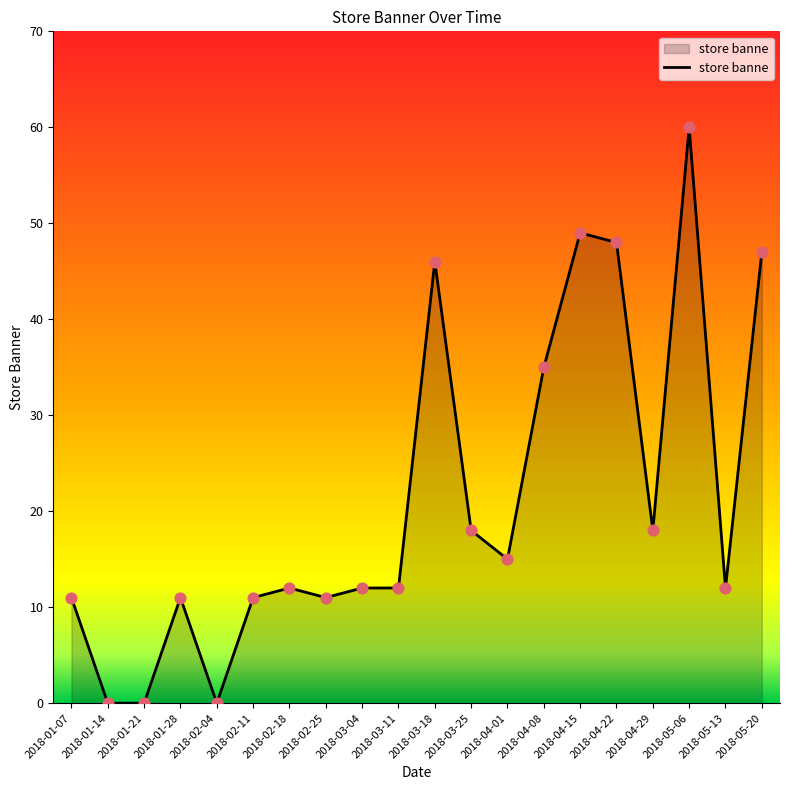

What is the change in value from 2018-04-08 to 2018-05-13?

-23